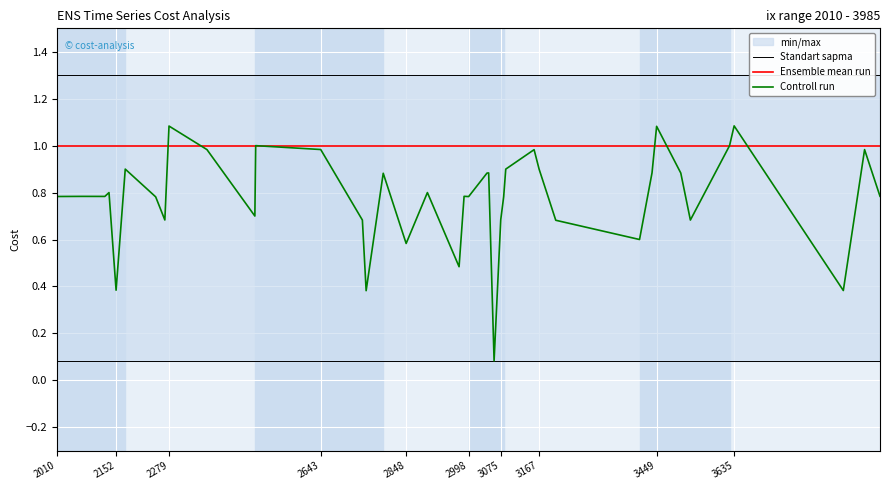

What is the highest value of the Ensemble mean run series?

1.0